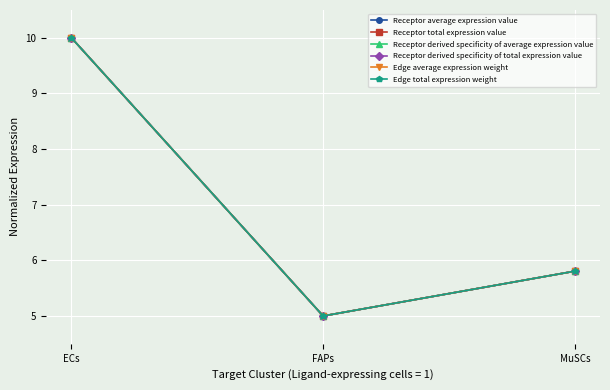

What is the total value across all series at MuSCs?

34.8